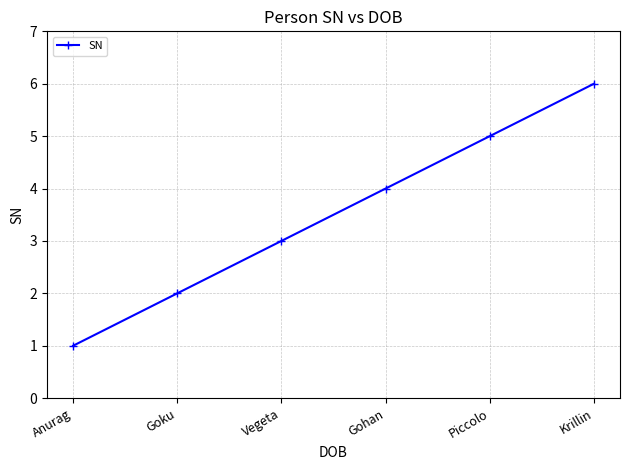

What is the value of the 4th point from the left?

4